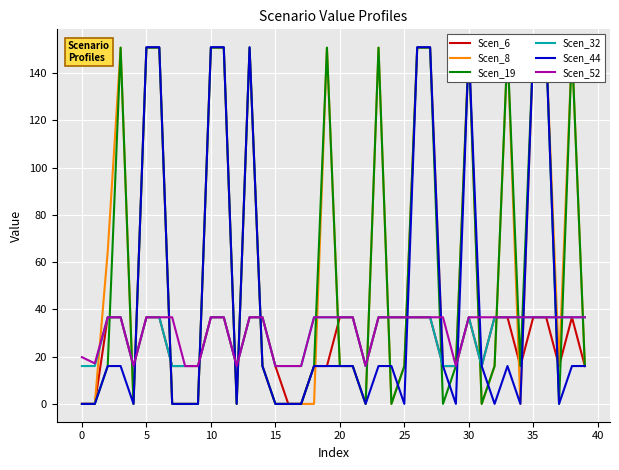

What is the difference between the maximum and minimum values in the Scen_19 series?

150.8